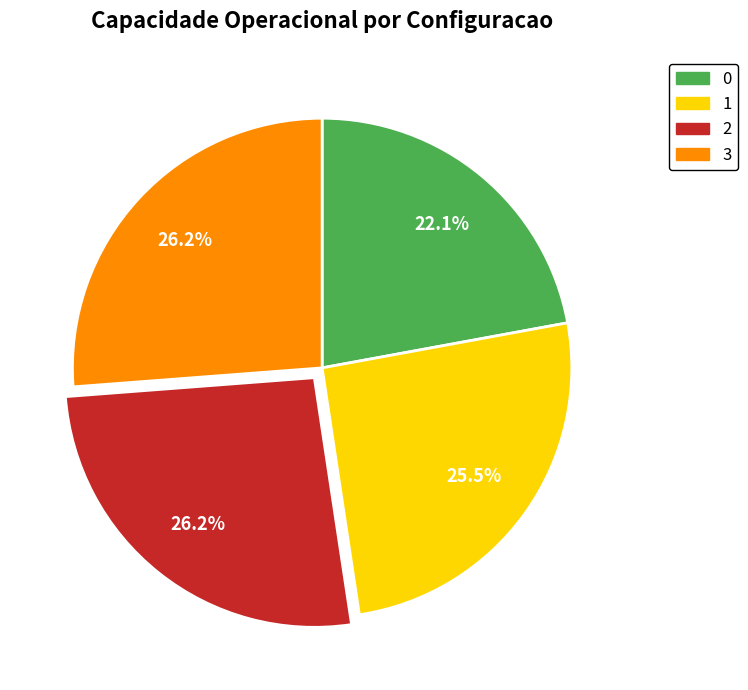

To the nearest percent, what portion does 3 represent?

26%